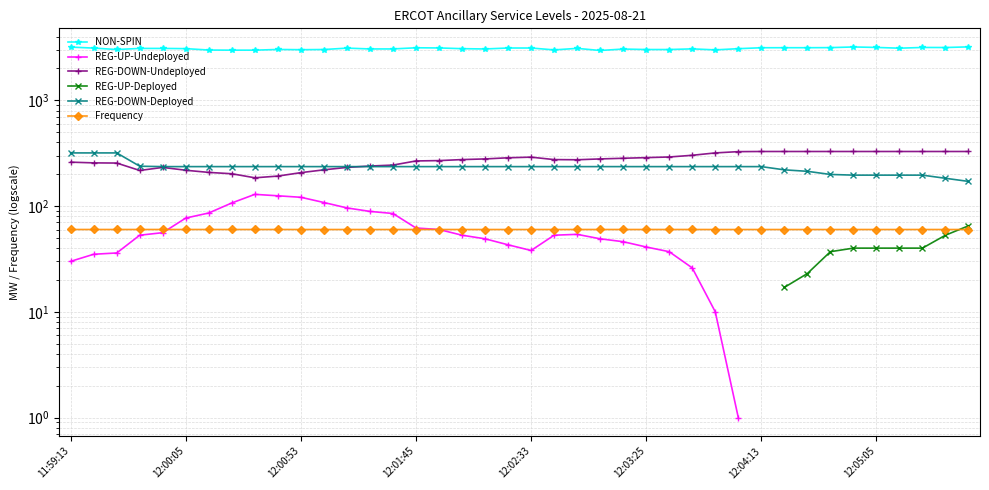

Which series has the largest range (max minus min)?

NON-SPIN